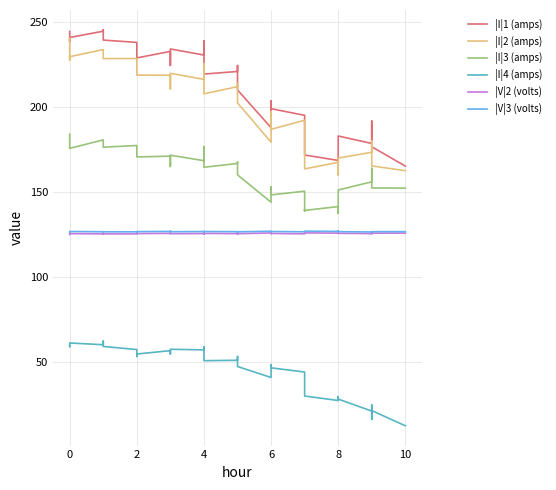

Reading left to right, list all the values displayed in this chart.

|I|1 (amps): 244.2	238.4	240.7	244.4	245.2	241.2	239.2	237.8	235.3	229.5	228.7	232.5	224.3	229.1	233.9	230.4	233.9	238.8	219.2	220.7	223.1	224.2	209.8	187.6	197.9	203.3	198.8	194.9	181.8	176.6	171.5	168.4	167.3	181.4	182.7	178.3	191.5	175.9	176.4	165.0
|I|2 (amps): 240.6	227.3	229.4	233.6	233.2	229.0	228.3	228.3	224.0	219.1	218.6	218.5	210.5	214.7	219.6	216.0	219.7	225.3	207.5	211.8	212.1	213.6	202.2	179.1	187.9	197.0	186.7	192.0	175.1	171.9	163.4	167.2	159.9	167.0	169.7	173.2	179.8	173.3	165.1	162.3
|I|3 (amps): 183.8	175.4	175.5	180.4	178.7	176.9	176.1	177.1	174.7	172.6	170.4	170.9	164.8	167.9	171.4	168.2	170.1	176.5	164.3	166.6	167.4	167.2	159.9	143.8	149.1	152.8	148.1	150.2	138.6	139.6	138.9	141.2	137.2	147.8	151.0	155.8	163.8	159.1	152.2	152.1
|I|4 (amps): 59.3	58.8	60.9	59.9	62.0	59.7	58.9	57.1	56.4	53.0	54.5	56.4	54.4	55.9	57.2	56.9	58.6	57.3	50.5	50.8	51.6	53.0	47.1	40.6	45.1	48.2	46.3	43.8	40.7	35.3	29.7	27.1	27.5	29.4	27.9	20.9	24.4	16.1	21.2	12.2
|V|2 (volts): 124.8	125.1	125.3	125.1	125.2	125.2	125.2	125.1	125.3	125.3	125.3	125.4	125.5	125.5	125.2	125.3	125.3	125.1	125.4	125.3	125.3	125.1	125.3	125.7	125.4	125.3	125.4	125.2	125.3	125.6	125.7	125.6	125.8	125.6	125.5	125.3	125.3	125.3	125.6	125.6
|V|3 (volts): 126.1	126.3	126.5	126.4	126.4	126.4	126.4	126.3	126.4	126.4	126.5	126.6	126.6	126.6	126.4	126.5	126.5	126.3	126.5	126.4	126.4	126.2	126.4	126.7	126.5	126.5	126.5	126.4	126.5	126.7	126.7	126.6	126.8	126.6	126.4	126.3	126.2	126.2	126.4	126.4